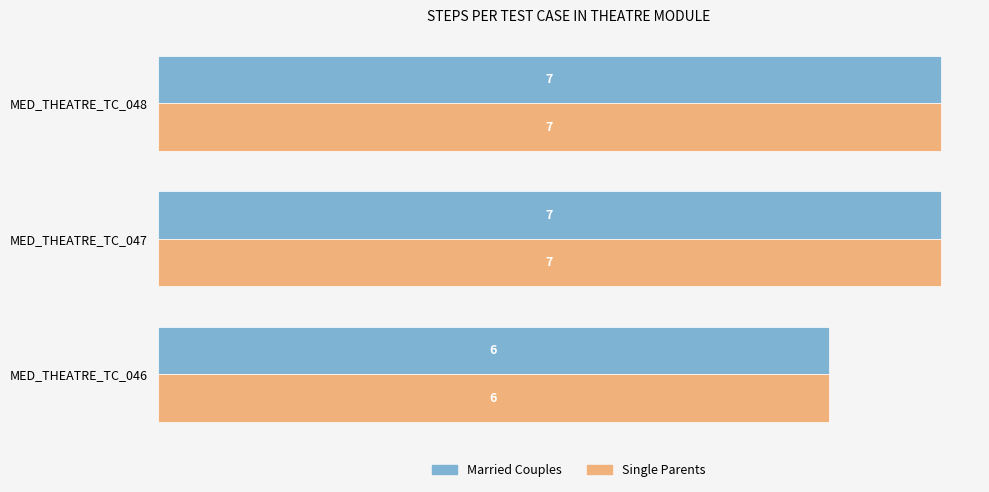

True or false: Single Parents has a value of 6 at MED_THEATRE_TC_046.

True